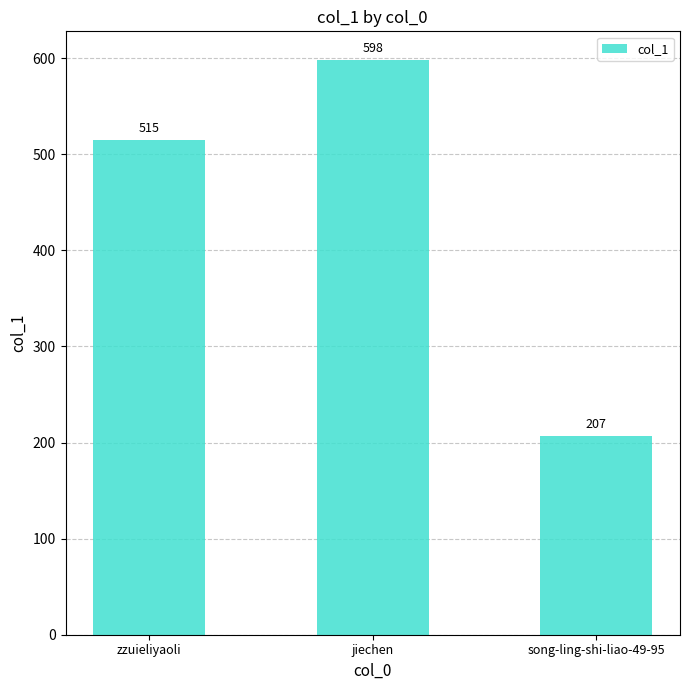

Is it true that the value at zzuieliyaoli is 220?

False